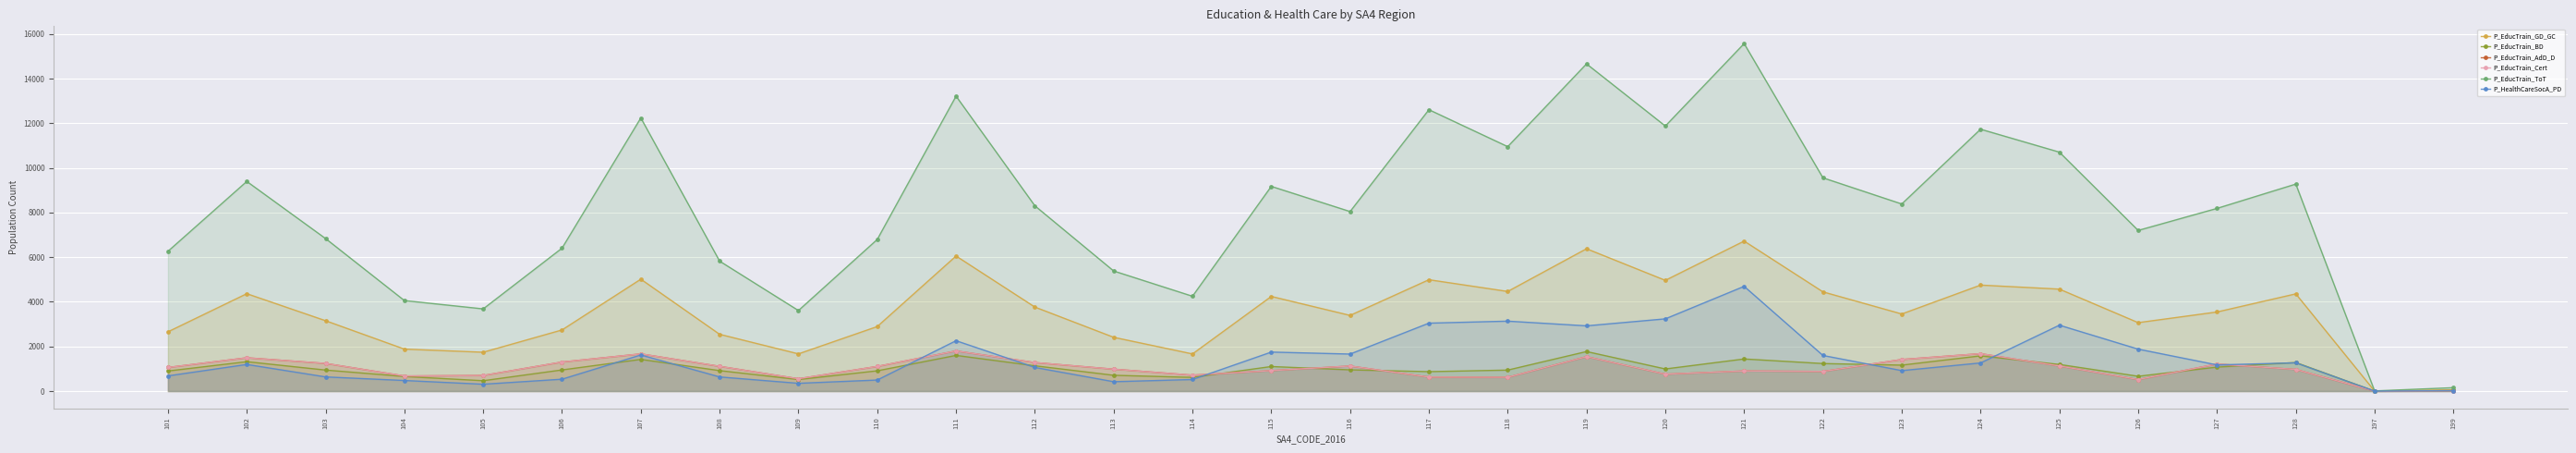

How many lines are shown in the chart?

6